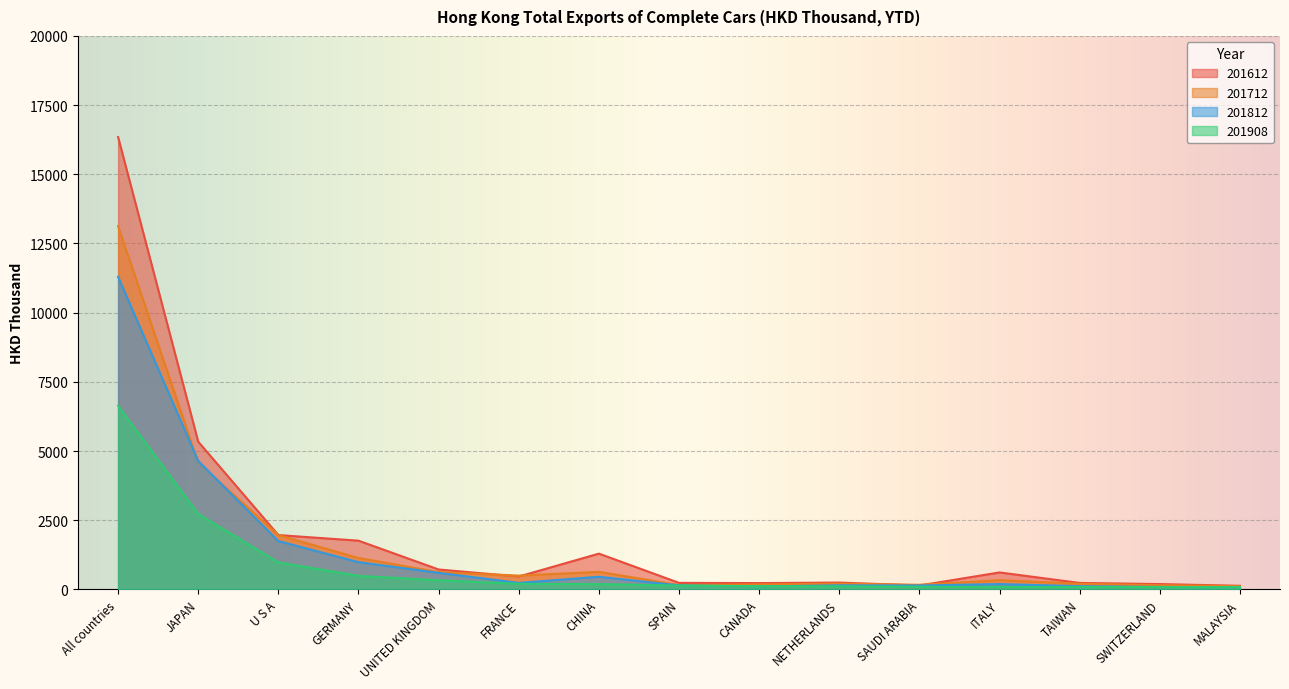

How many data points in 201812 are above 191?

8